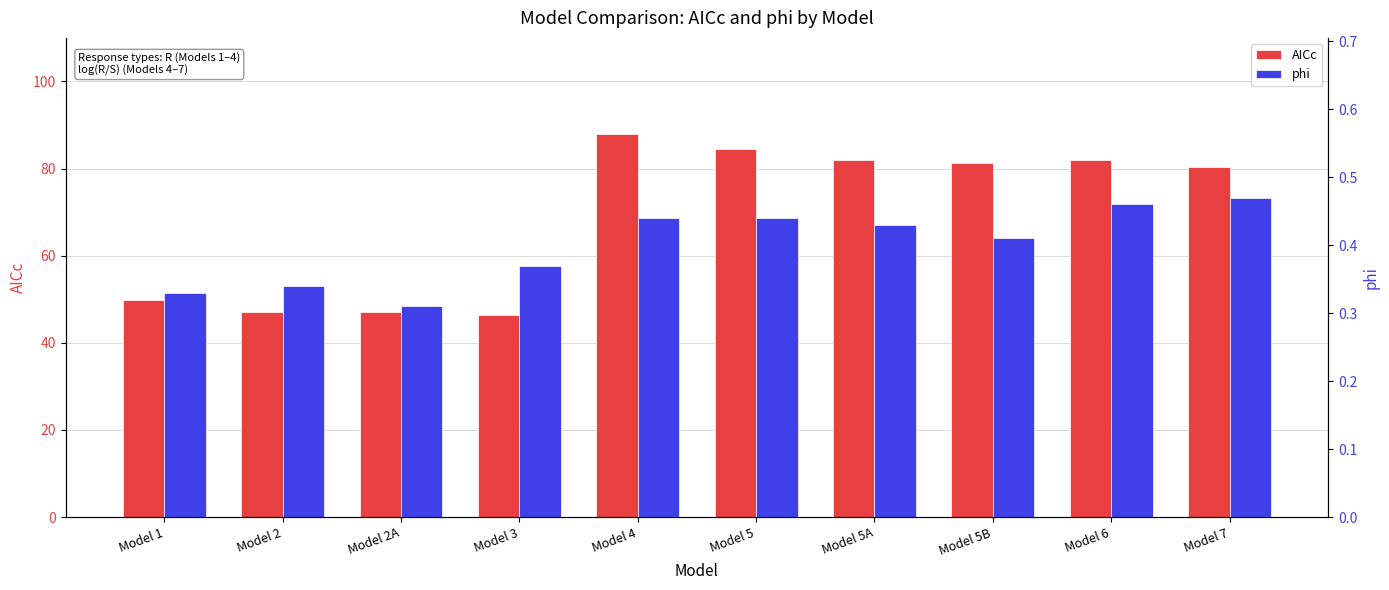

What is the difference between the AICc values at Model 5B and Model 4?

6.8